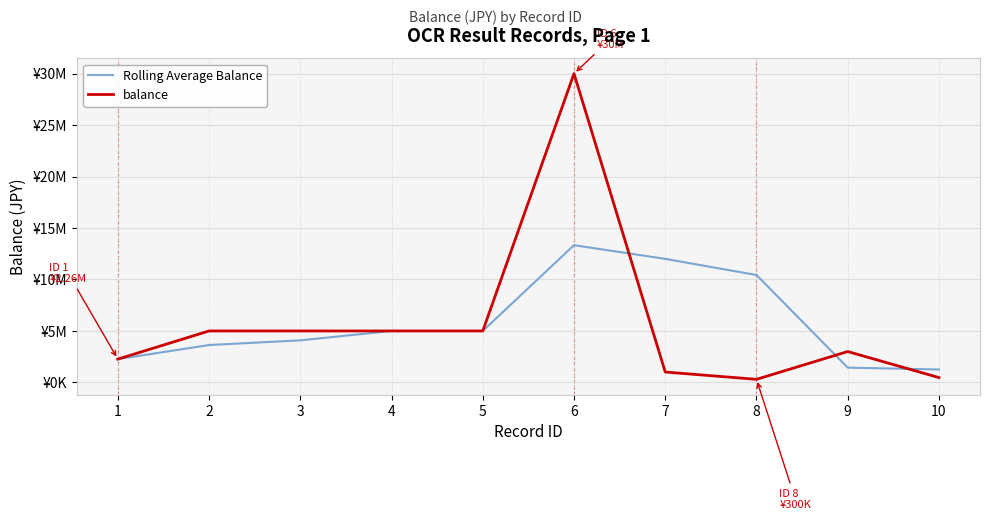

Rank the series at 6 from lowest to highest value.

Rolling Average Balance, balance